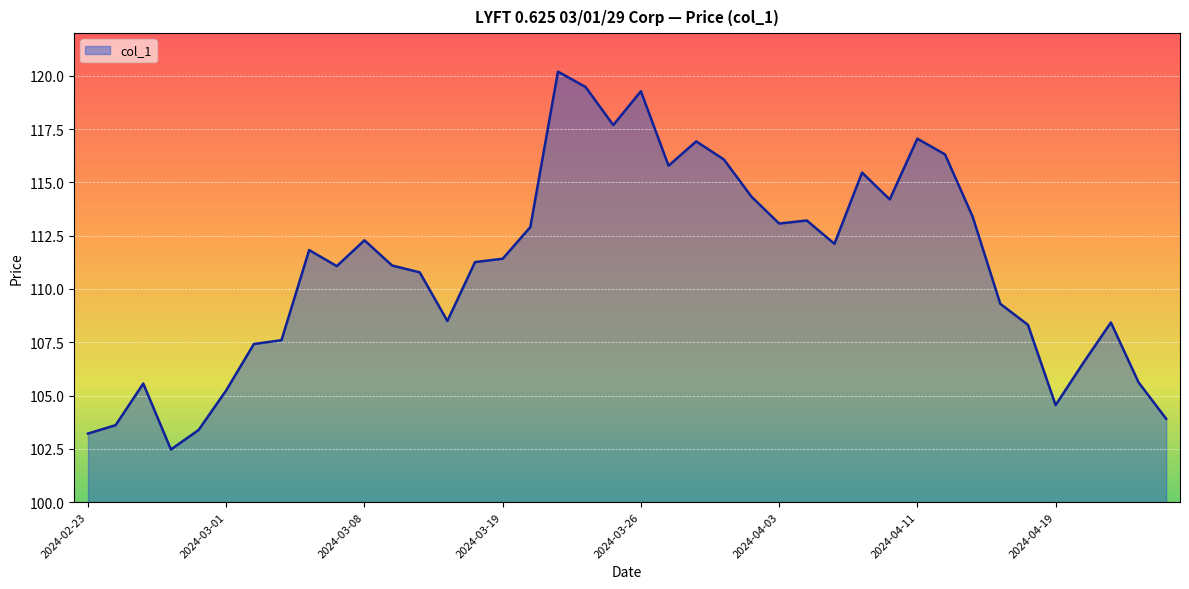

What is the maximum value shown in the chart?

120.2